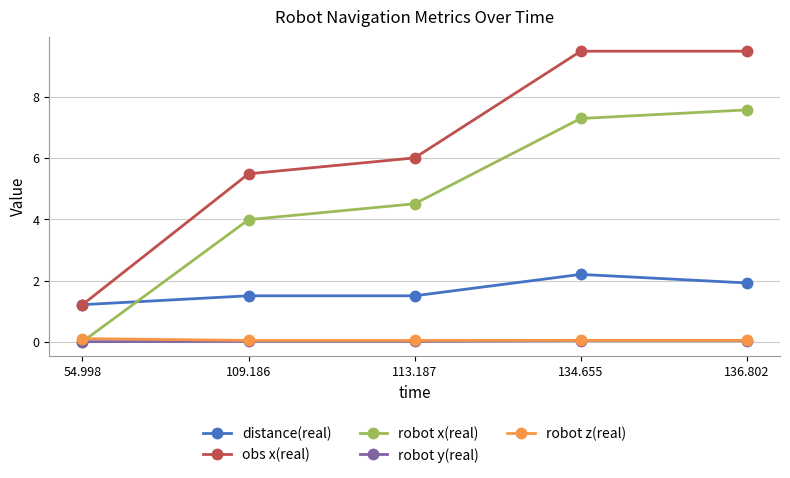

What are all the series names shown in the legend?

distance(real), obs x(real), robot x(real), robot y(real), robot z(real)